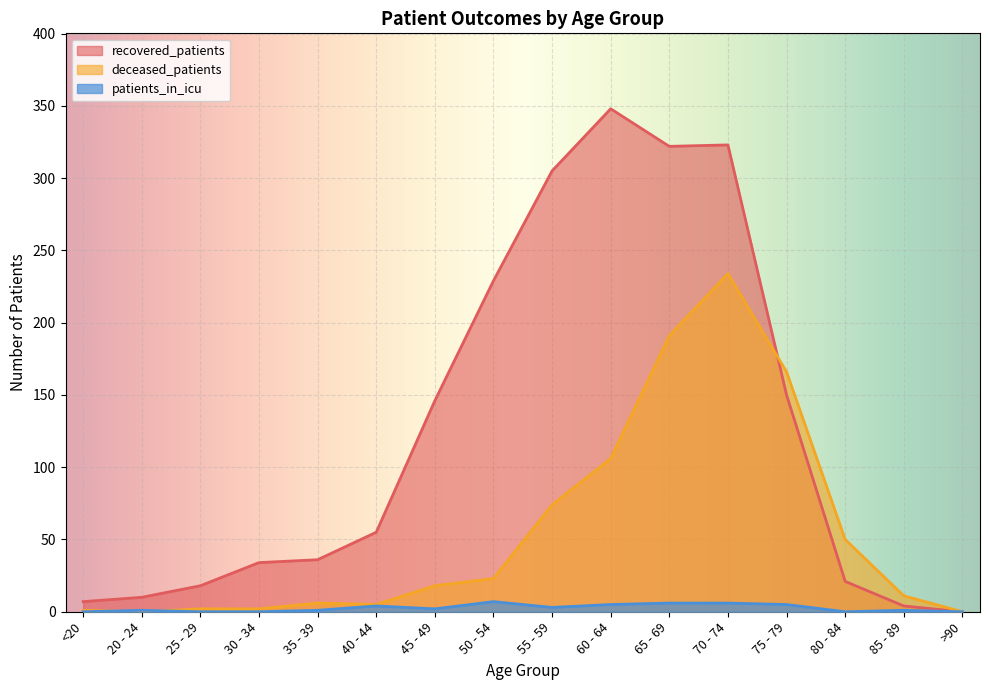

What is the sum of all patients_in_icu values?

41